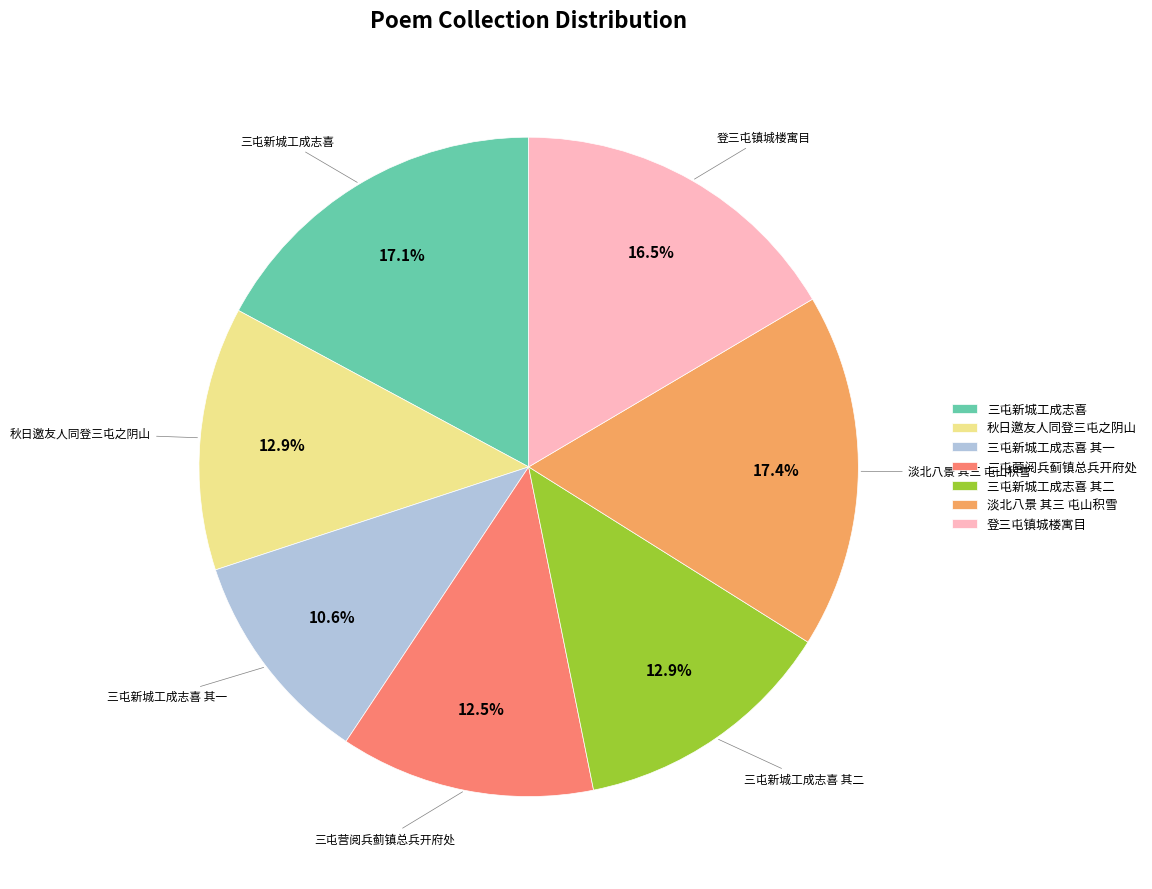

To the nearest percent, what is the difference between the largest and smallest slice percentages?

7%